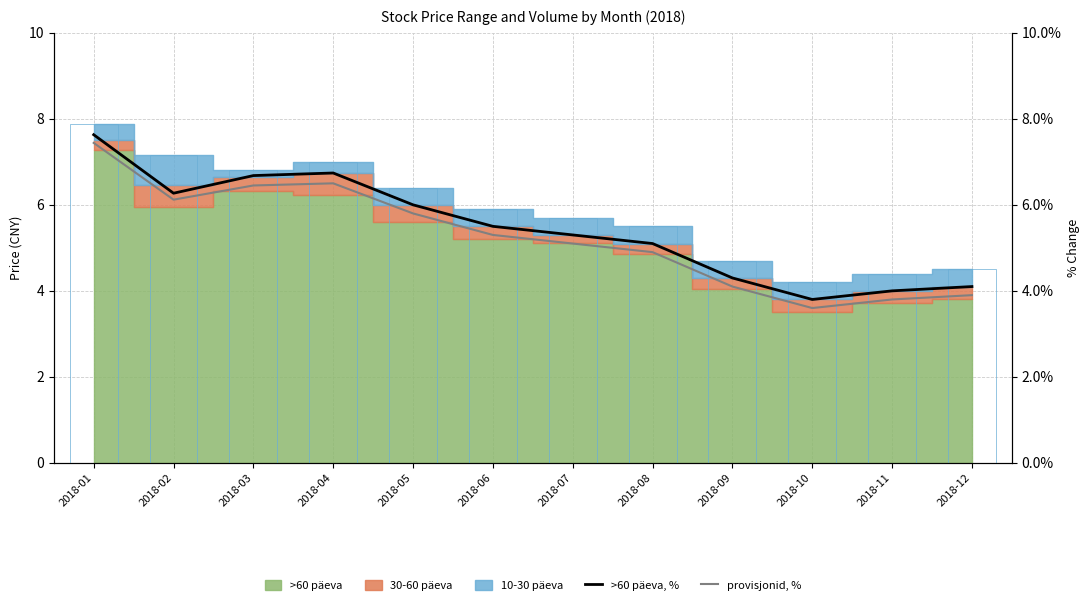

Is it true that >60 päeva, % equals 9.2 at 2018-02?

False